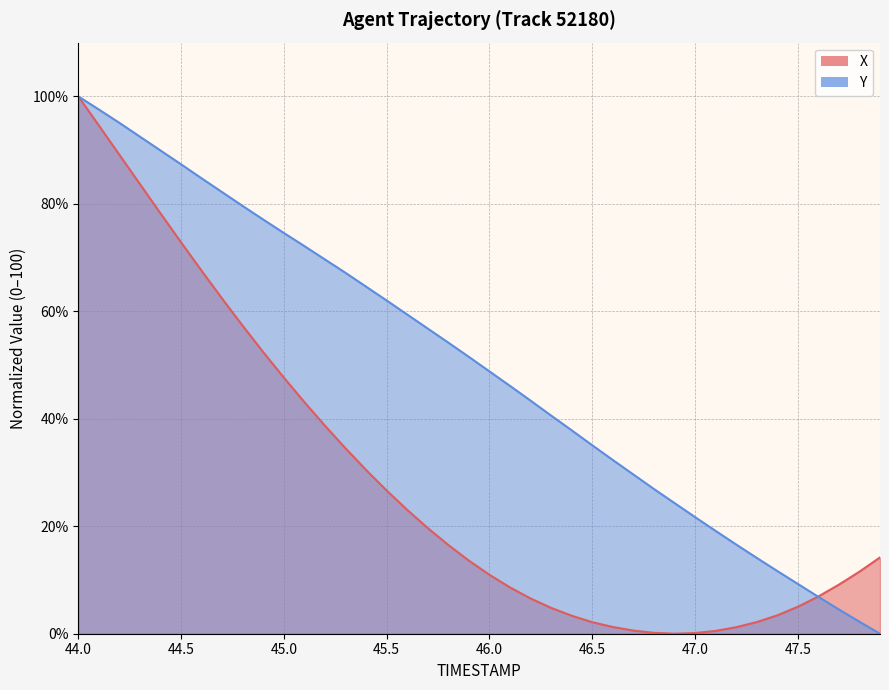

What is the average value of the X series?

28.6